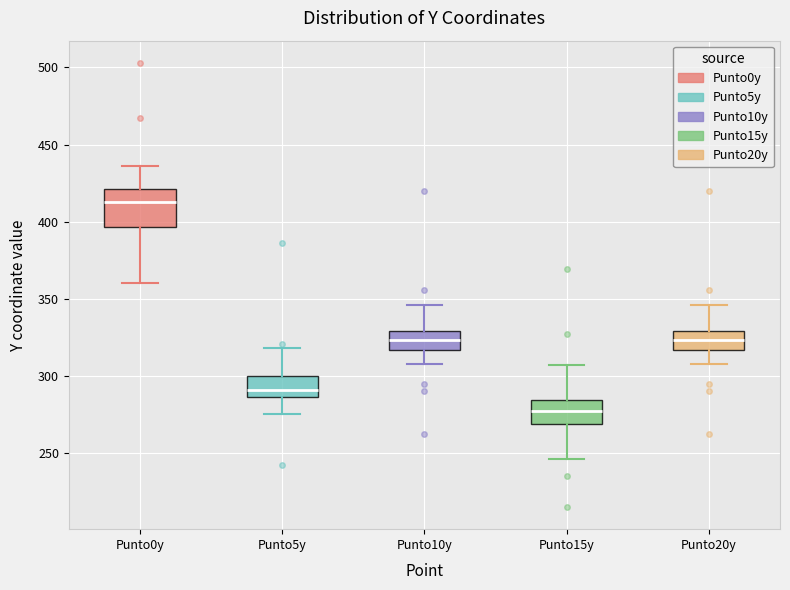

Reading left to right, read every box against the y-axis: the position of its median line, the range the box covers, and the ends of its whiskers. The values are not printed on the chart, so give them approximately, as read against the axis.

Punto0y: median 415, box 395 to 420, whiskers 360 to 435
Punto5y: median 290, box 285 to 300, whiskers 275 to 320
Punto10y: median 325, box 315 to 330, whiskers 310 to 345
Punto15y: median 275, box 270 to 285, whiskers 245 to 305
Punto20y: median 325, box 315 to 330, whiskers 310 to 345